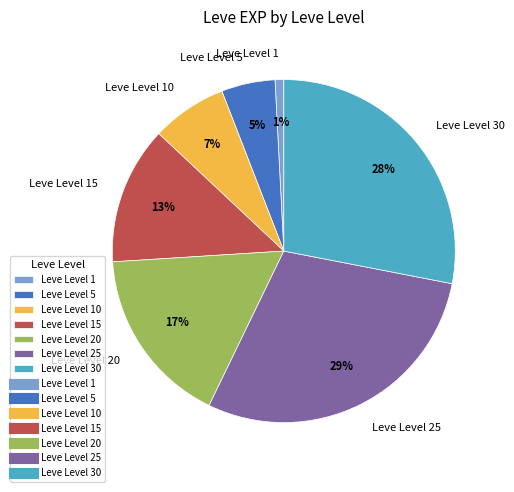

To the nearest percent, what is the difference between the largest and smallest slice percentages?

28%